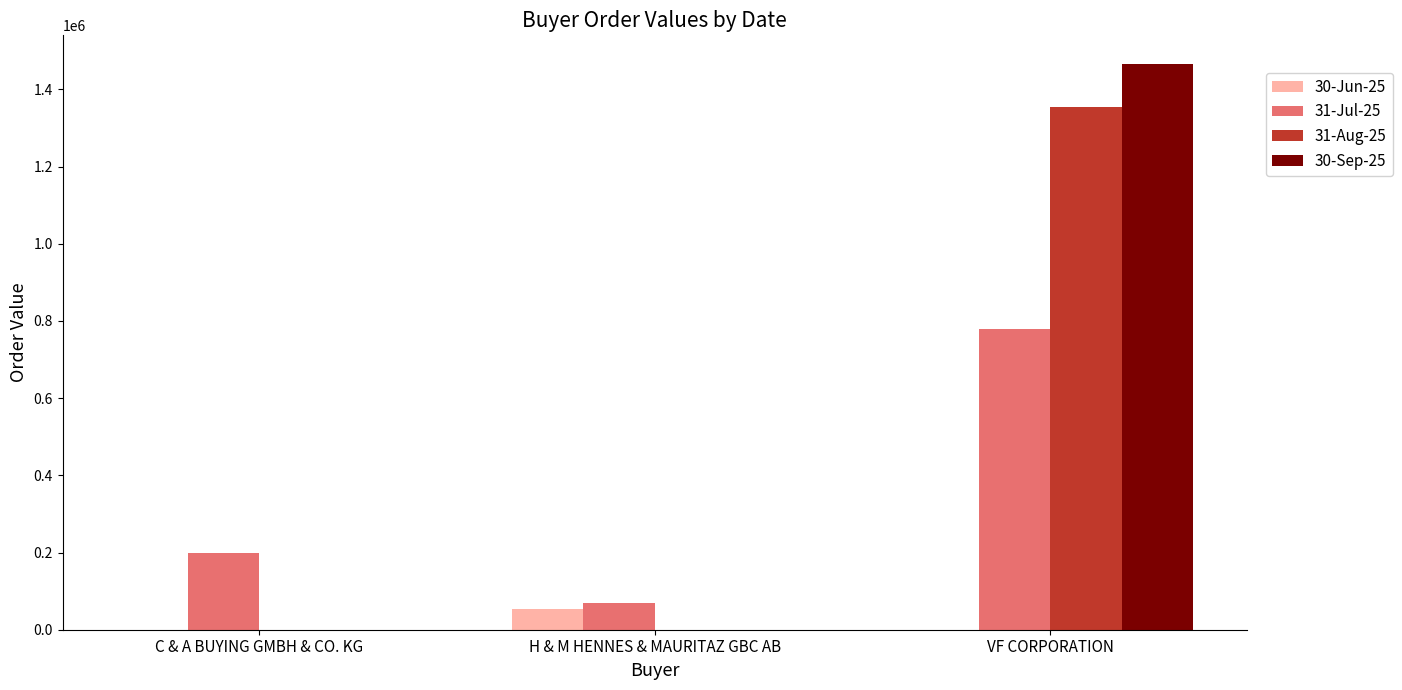

What is the total value across all series at H & M HENNES & MAURITAZ GBC AB?

122717